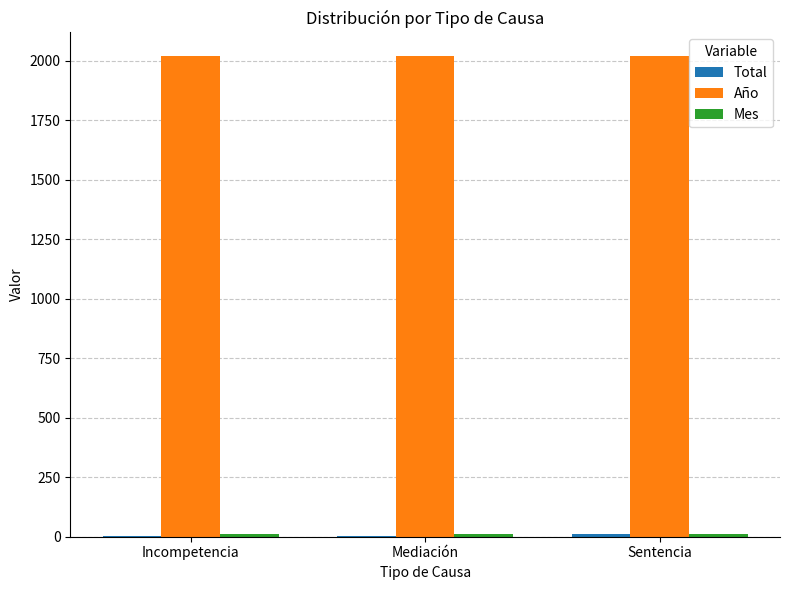

Which series has the largest total across all categories?

Año